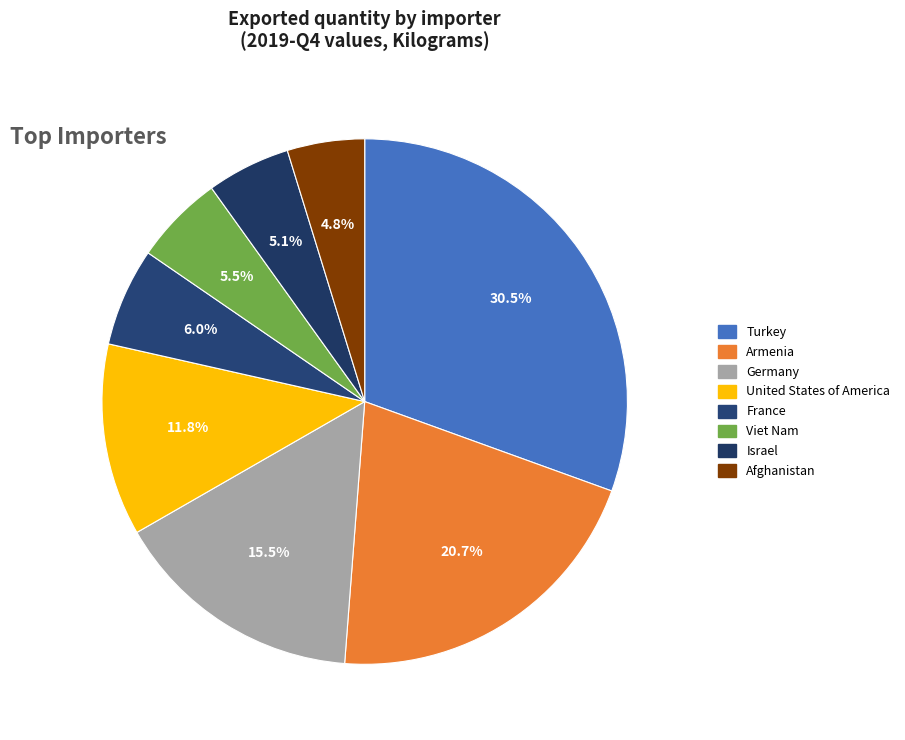

What percentage do Afghanistan and France together represent?

10.8%